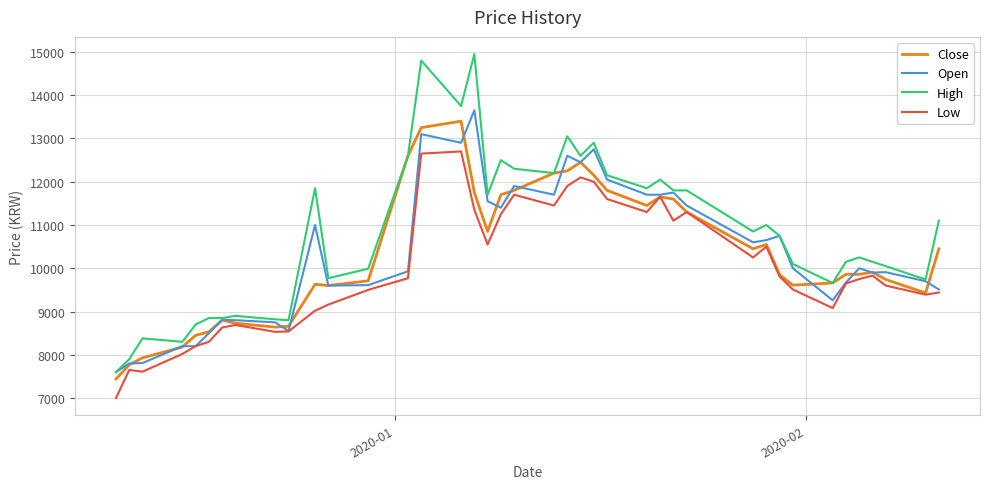

What is the maximum value shown in the chart?

14950